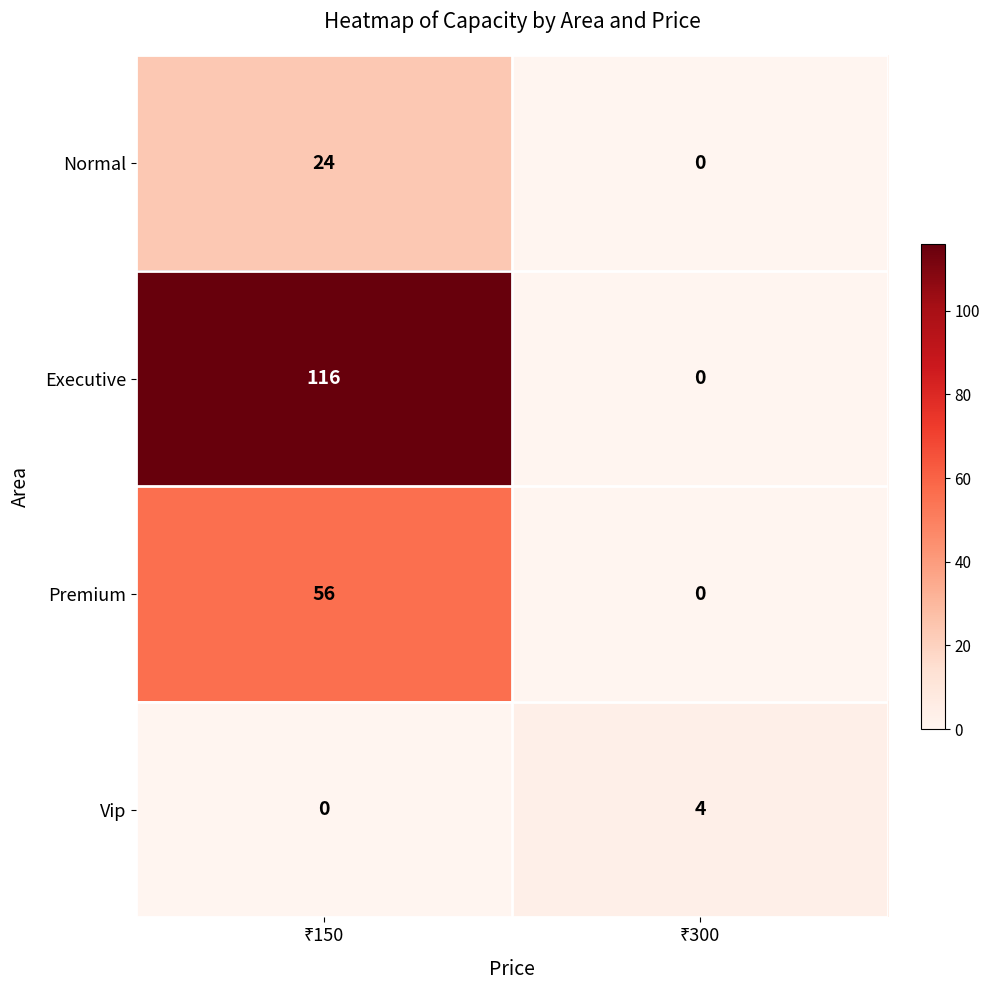

Rank the series at ₹300 from highest to lowest value.

Vip, Normal, Executive, Premium